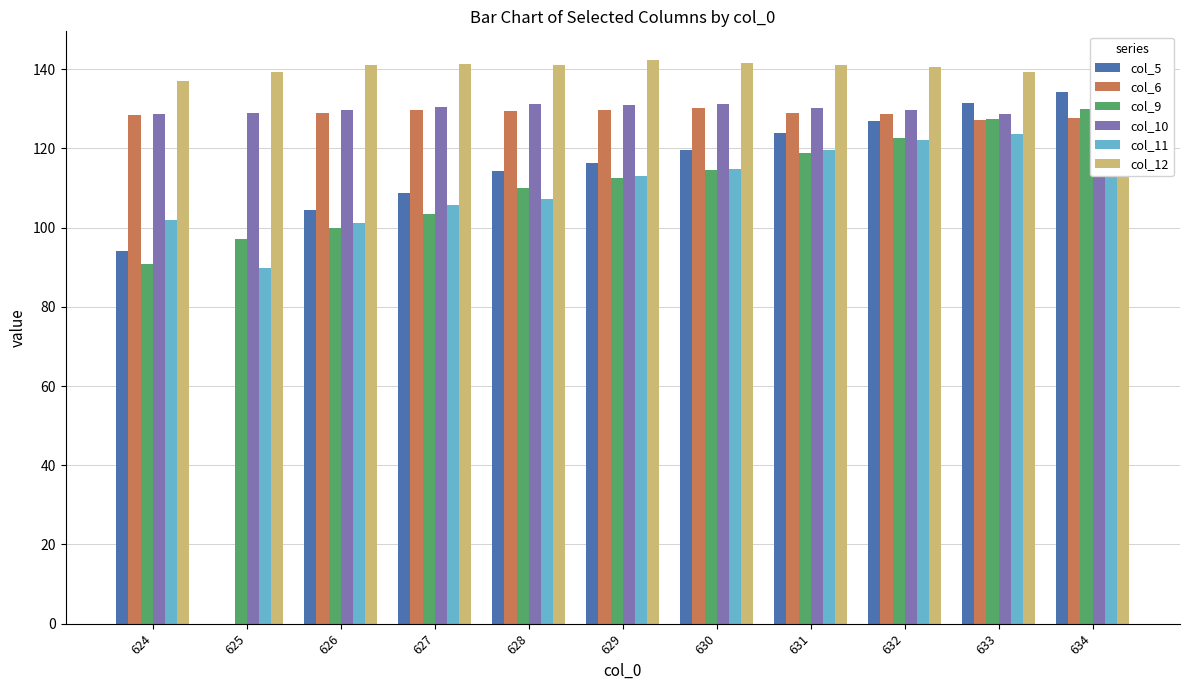

At which category does the chart reach its minimum across all series?

625